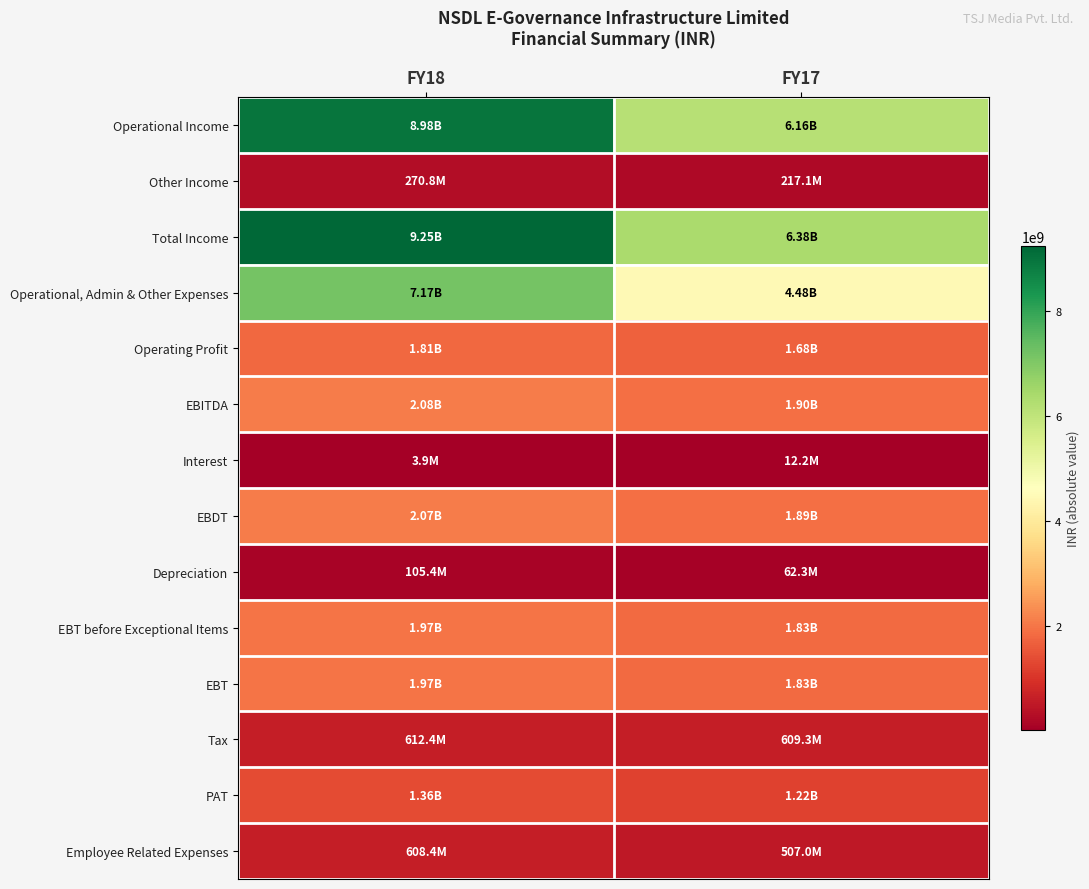

Between FY18 and FY17, which series saw the biggest shift?

Total Income